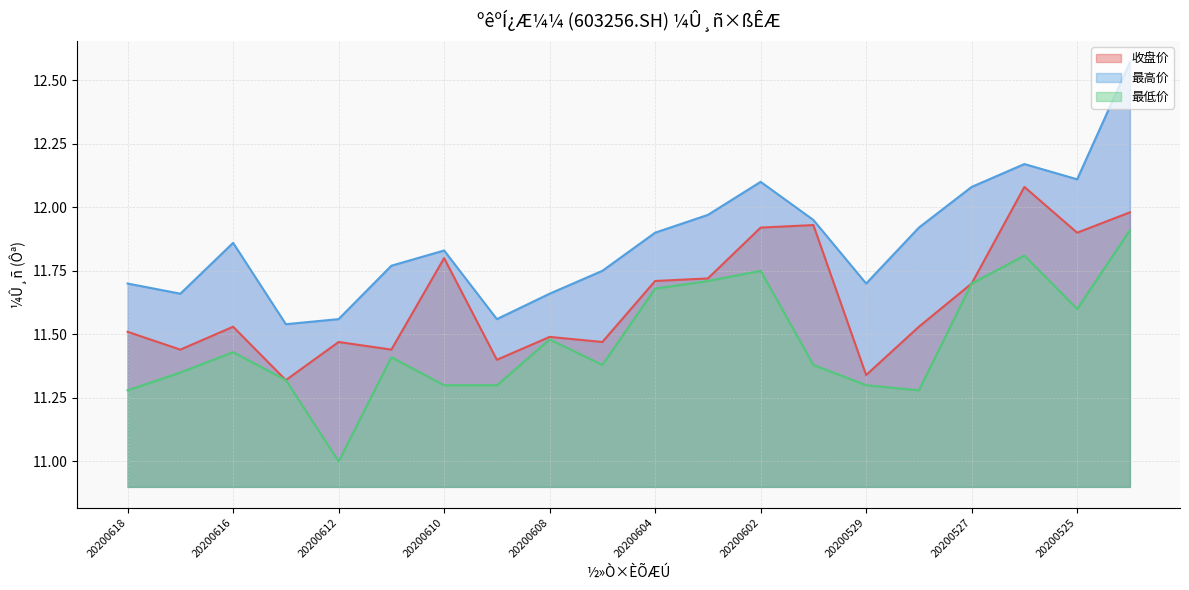

What is the sum of all 最高价 values?

237.4